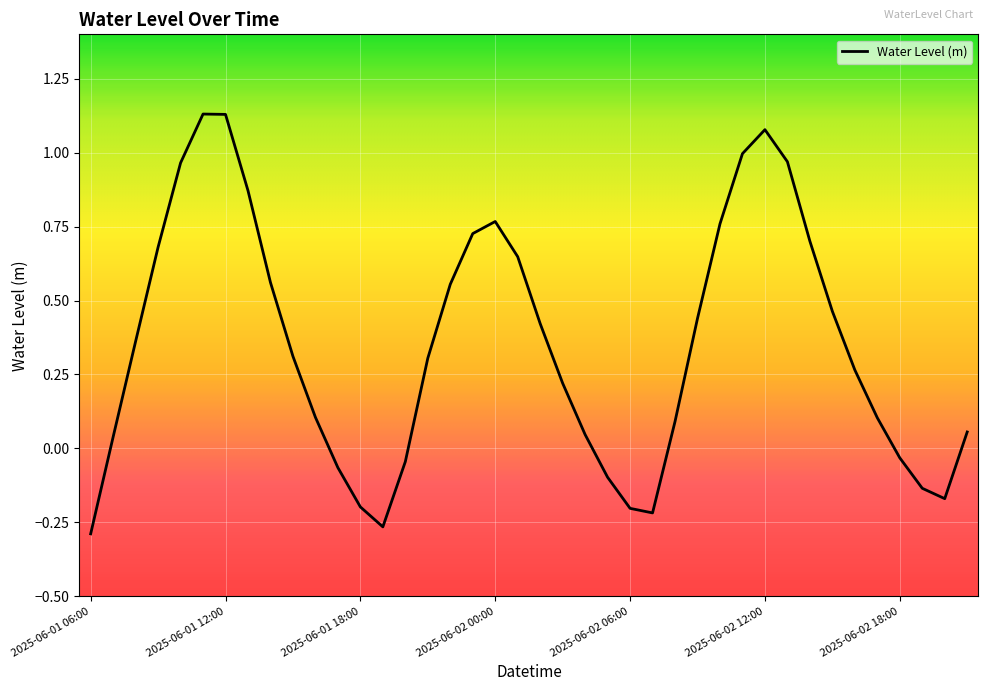

Does the chart display data point markers on the line(s)?

No